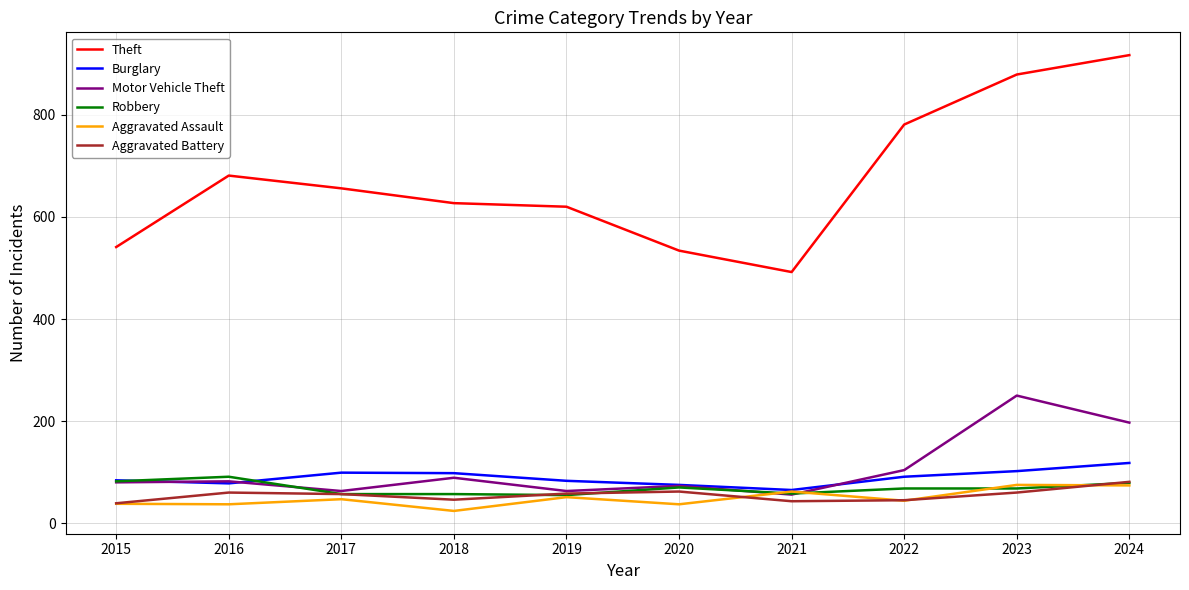

In Theft, how many points are lower than both neighbors (excluding endpoints)?

1